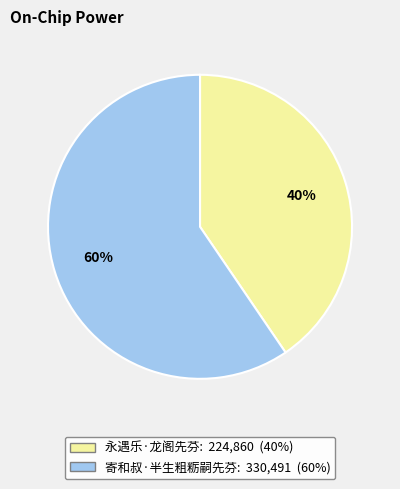

Is it true that 永遇乐·龙阁先芬 is 49% of the pie?

False